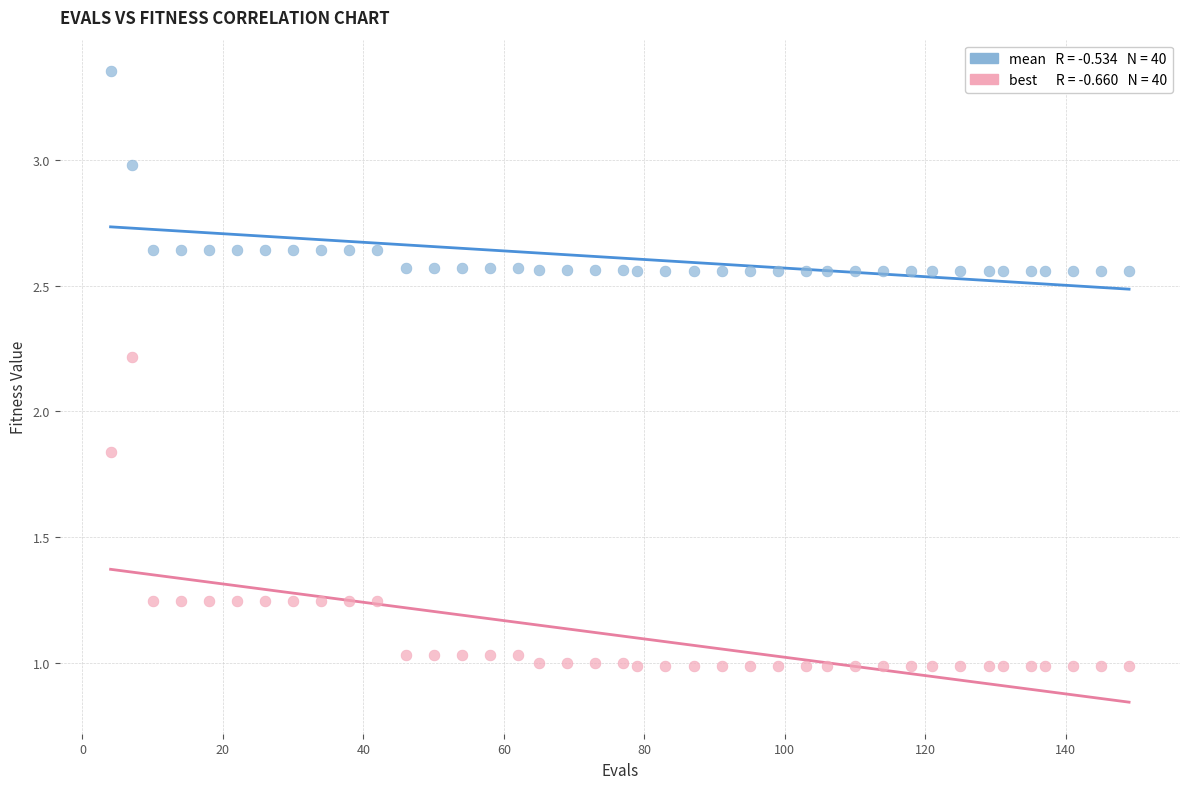

Across all data points, what is the range of X values (max minus min)?

145.0